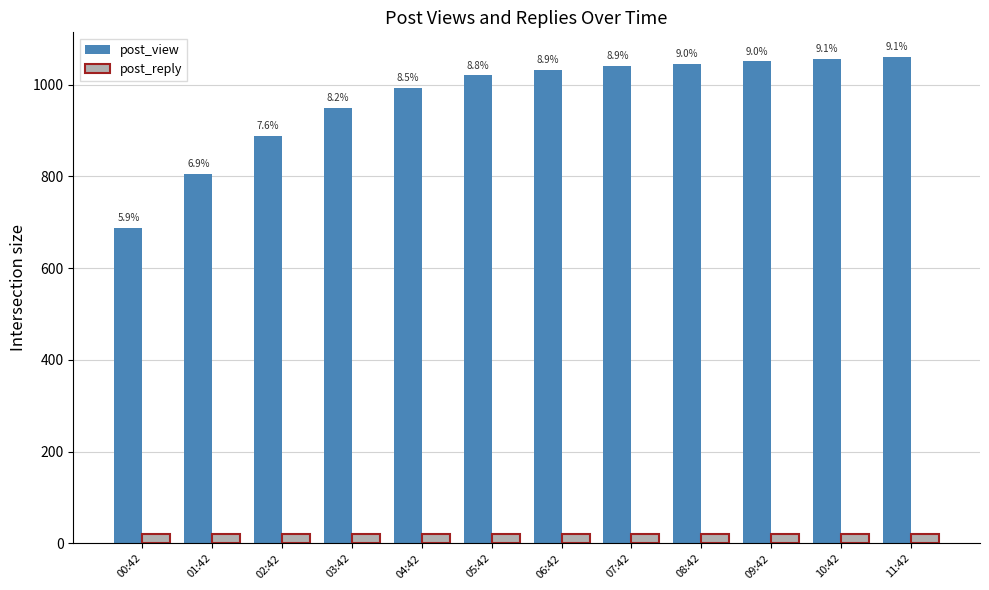

Which category has the lowest value in the post_view series?

00:42